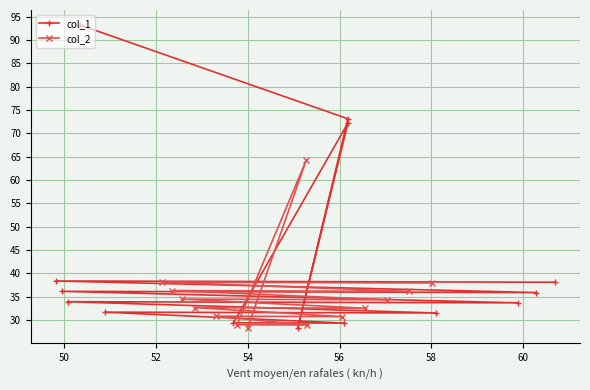

What is the value of the col_2 point at the 1st from the left?

38.2